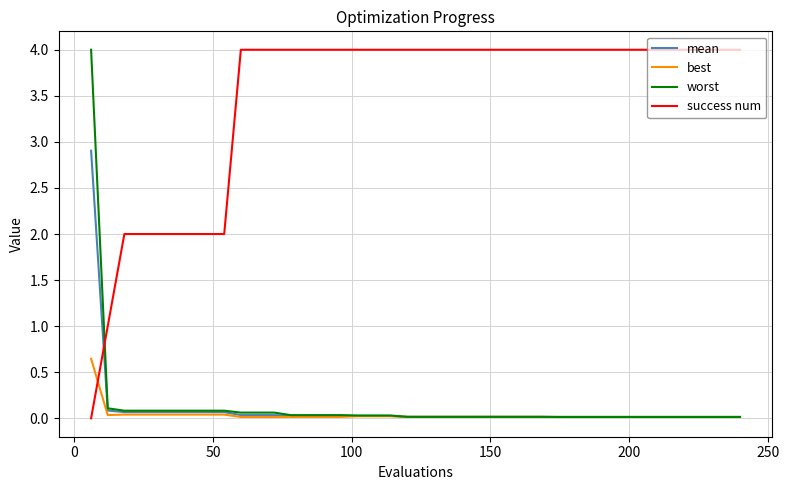

What is the average value of the worst series?

0.1